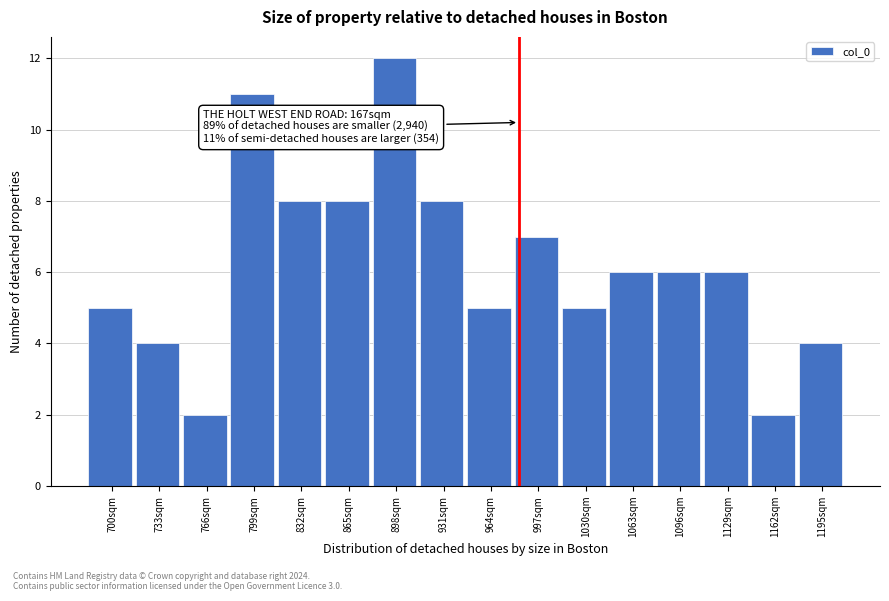

Reading right to left, what are all the values shown in this chart?

1195sqm=4	1162sqm=2	1129sqm=6	1096sqm=6	1063sqm=6	1030sqm=5	997sqm=7	964sqm=5	931sqm=8	898sqm=12	865sqm=8	832sqm=8	799sqm=11	766sqm=2	733sqm=4	700sqm=5